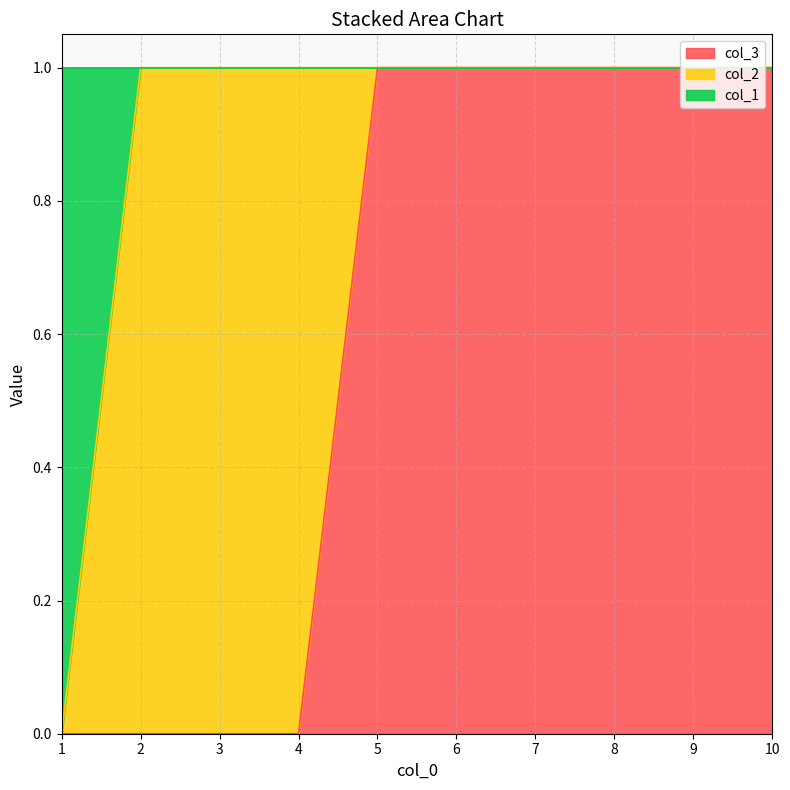

The col_3 series shows 1 at 6. True or false?

True